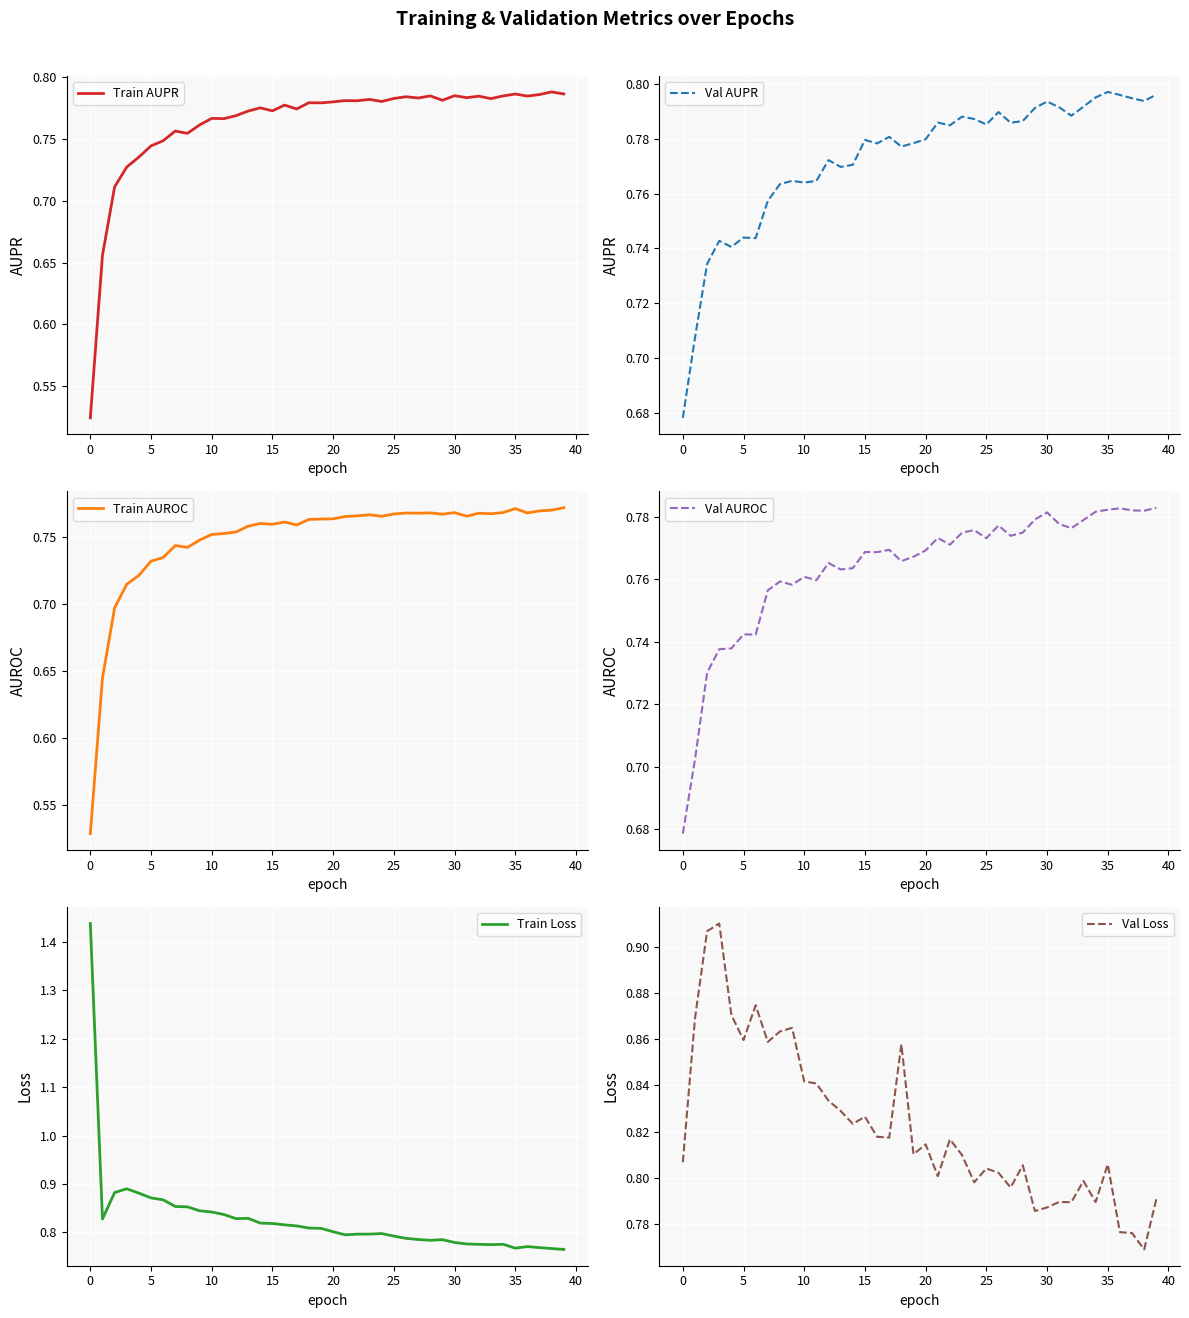

Reading left to right, list all the values displayed in this chart.

Train AUPR: 0.5	0.7	0.7	0.7	0.7	0.7	0.7	0.8	0.8	0.8	0.8	0.8	0.8	0.8	0.8	0.8	0.8	0.8	0.8	0.8	0.8	0.8	0.8	0.8	0.8	0.8	0.8	0.8	0.8	0.8	0.8	0.8	0.8	0.8	0.8	0.8	0.8	0.8	0.8	0.8
Val AUPR: 0.7	0.7	0.7	0.7	0.7	0.7	0.7	0.8	0.8	0.8	0.8	0.8	0.8	0.8	0.8	0.8	0.8	0.8	0.8	0.8	0.8	0.8	0.8	0.8	0.8	0.8	0.8	0.8	0.8	0.8	0.8	0.8	0.8	0.8	0.8	0.8	0.8	0.8	0.8	0.8
Train AUROC: 0.5	0.6	0.7	0.7	0.7	0.7	0.7	0.7	0.7	0.7	0.8	0.8	0.8	0.8	0.8	0.8	0.8	0.8	0.8	0.8	0.8	0.8	0.8	0.8	0.8	0.8	0.8	0.8	0.8	0.8	0.8	0.8	0.8	0.8	0.8	0.8	0.8	0.8	0.8	0.8
Val AUROC: 0.7	0.7	0.7	0.7	0.7	0.7	0.7	0.8	0.8	0.8	0.8	0.8	0.8	0.8	0.8	0.8	0.8	0.8	0.8	0.8	0.8	0.8	0.8	0.8	0.8	0.8	0.8	0.8	0.8	0.8	0.8	0.8	0.8	0.8	0.8	0.8	0.8	0.8	0.8	0.8
Train Loss: 1.4	0.8	0.9	0.9	0.9	0.9	0.9	0.9	0.9	0.8	0.8	0.8	0.8	0.8	0.8	0.8	0.8	0.8	0.8	0.8	0.8	0.8	0.8	0.8	0.8	0.8	0.8	0.8	0.8	0.8	0.8	0.8	0.8	0.8	0.8	0.8	0.8	0.8	0.8	0.8
Val Loss: 0.8	0.9	0.9	0.9	0.9	0.9	0.9	0.9	0.9	0.9	0.8	0.8	0.8	0.8	0.8	0.8	0.8	0.8	0.9	0.8	0.8	0.8	0.8	0.8	0.8	0.8	0.8	0.8	0.8	0.8	0.8	0.8	0.8	0.8	0.8	0.8	0.8	0.8	0.8	0.8